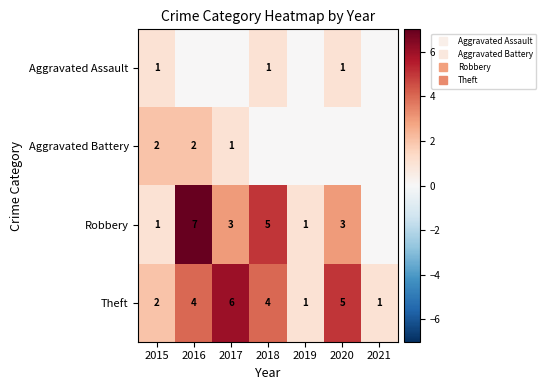

Between 2017 and 2019, which is larger?

2017